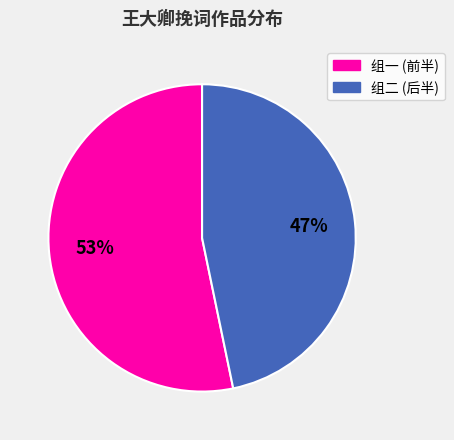

To the nearest percent, what is the difference between the largest and smallest slice percentages?

6%